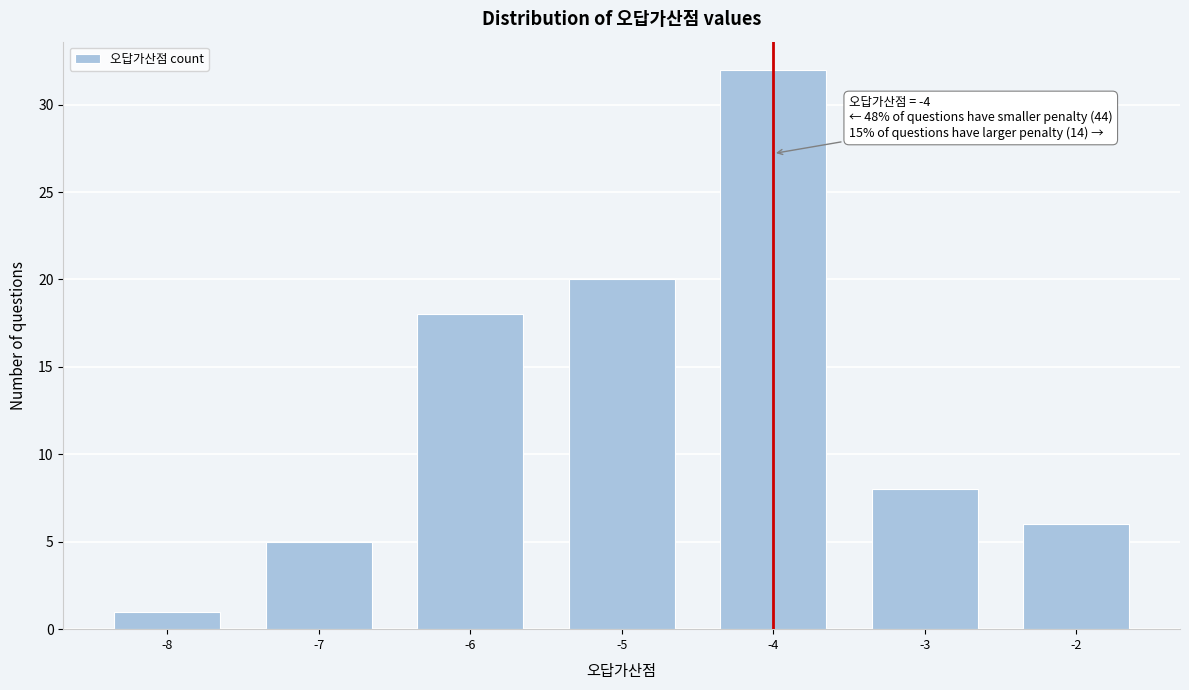

Reading right to left, transcribe all the data shown in this chart.

6	8	32	20	18	5	1